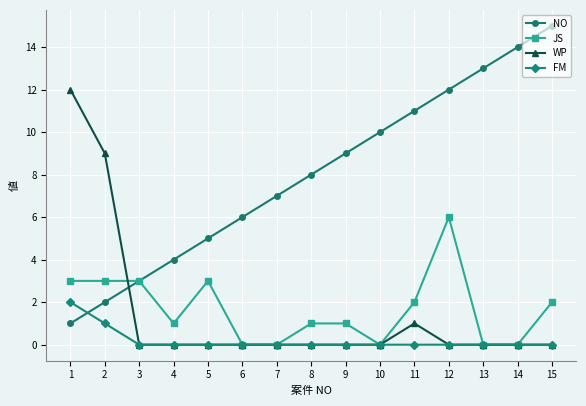

What is the difference between the maximum and second lowest values in the JS series?

6